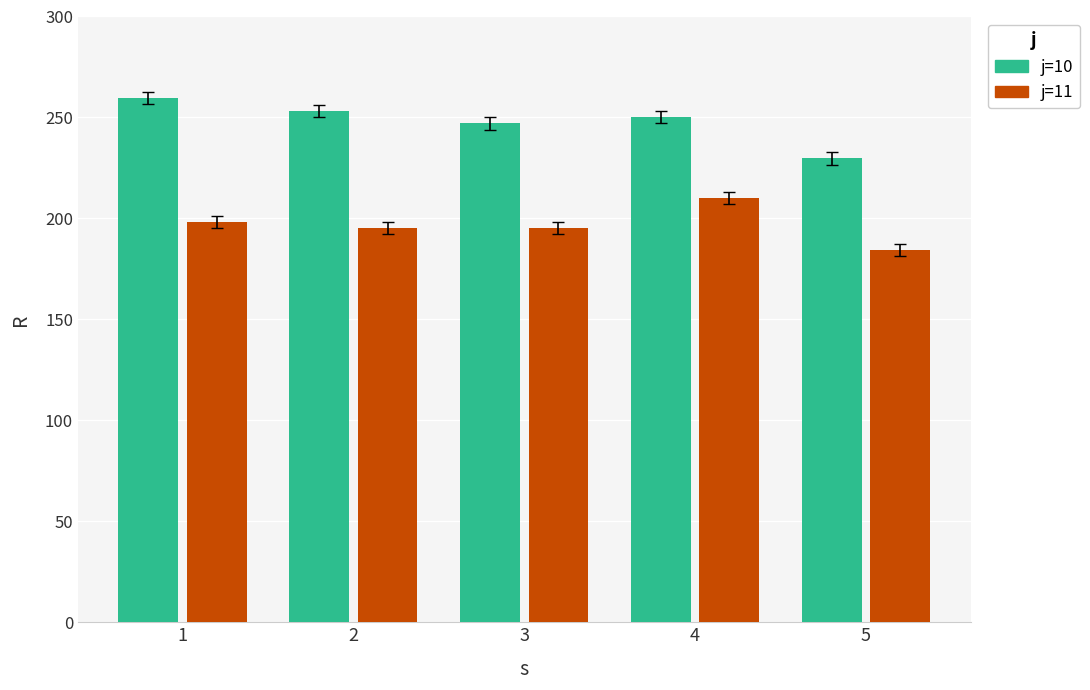

What is the total value across all series at 4?

460.3